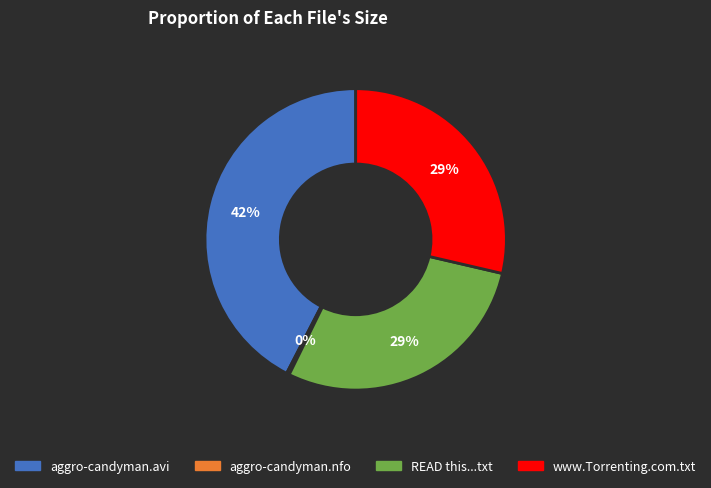

To the nearest percent, what is the average slice percentage?

25%